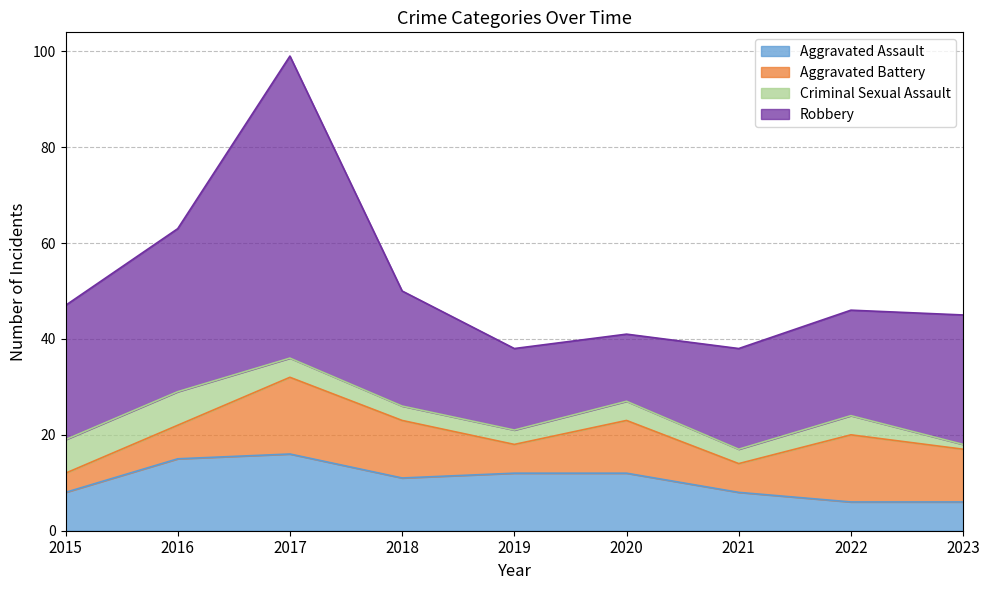

What is the average value of the Robbery series?

28